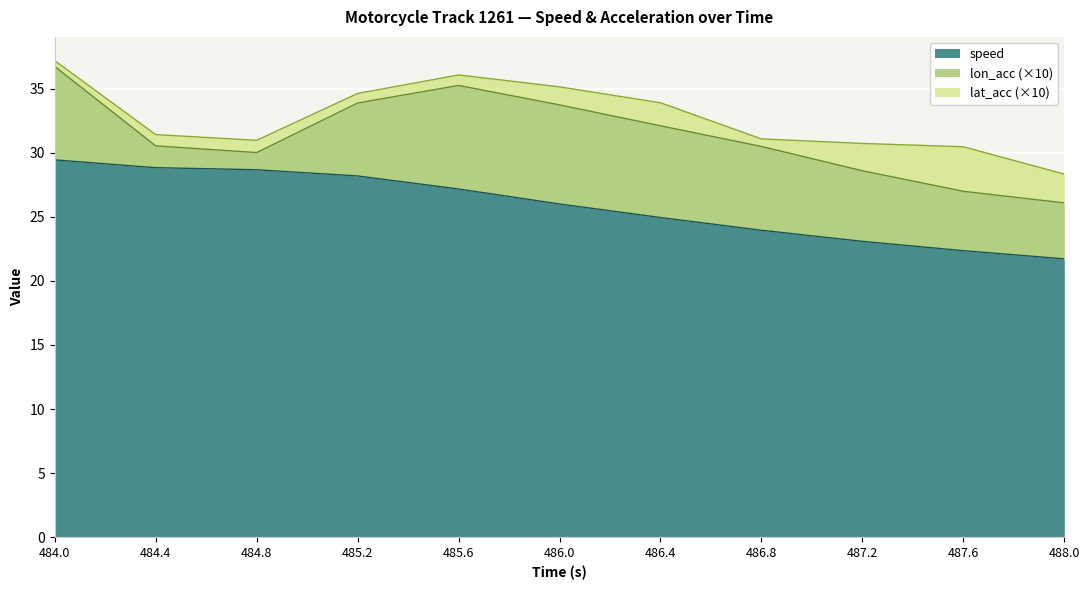

Rank the series by their maximum value, from highest to lowest.

speed, lon_acc_abs, lat_acc_abs